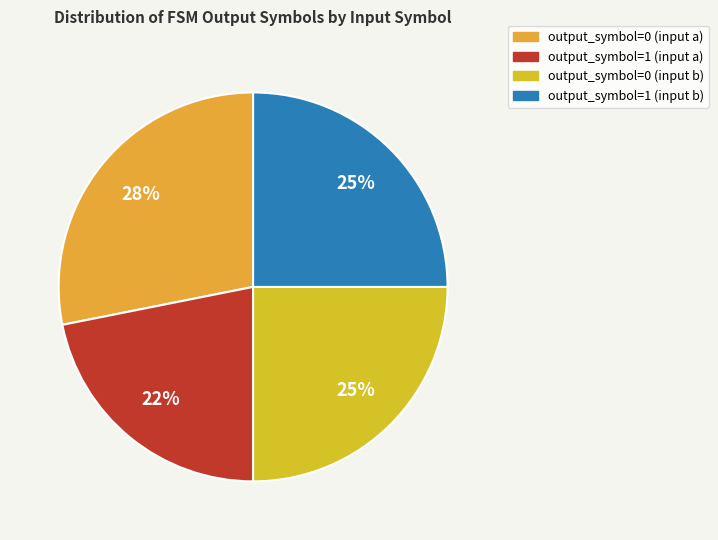

Approximately how many times larger is the value at output_symbol=0 (input b) compared to output_symbol=1 (input a)?

1.1